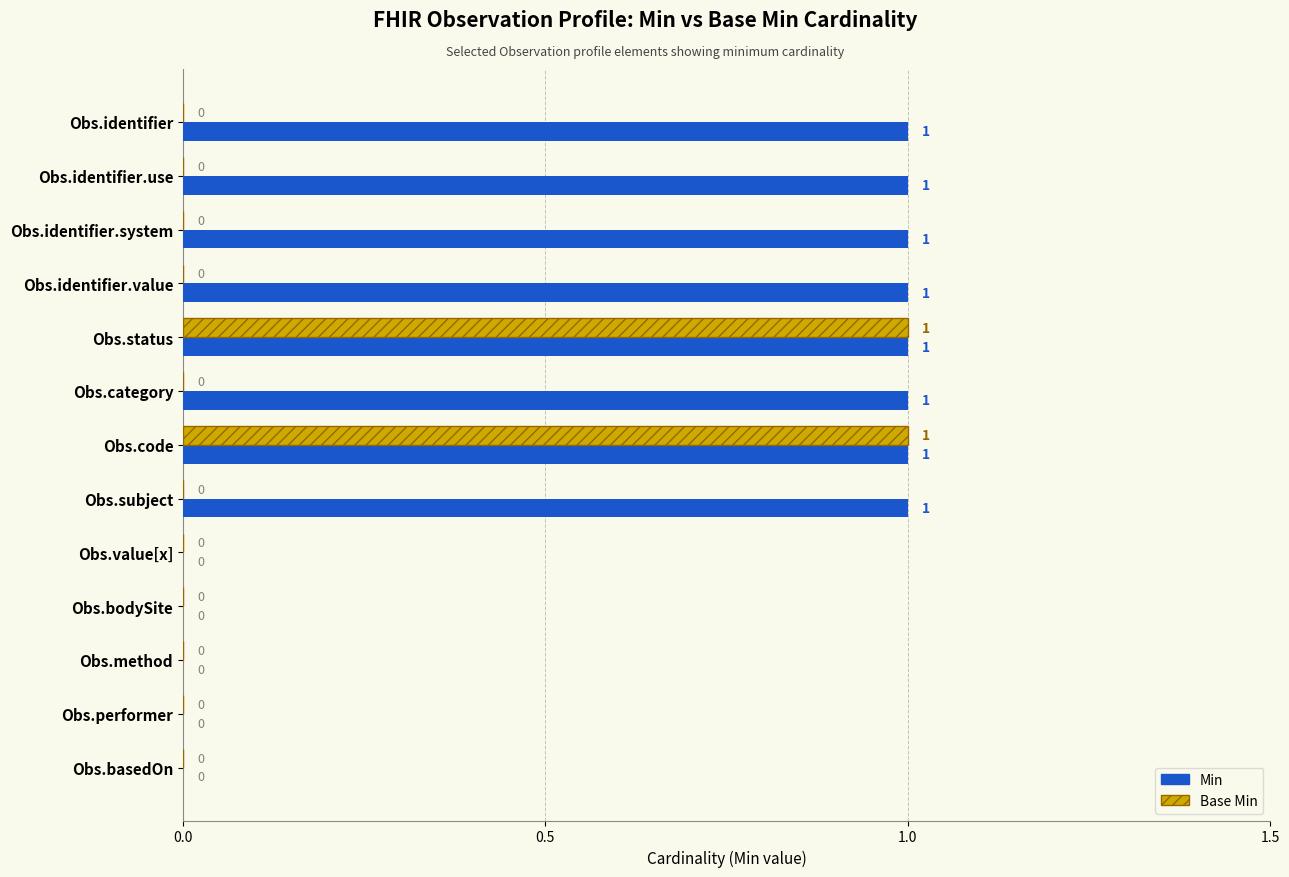

Which series has the largest total across all categories?

Min